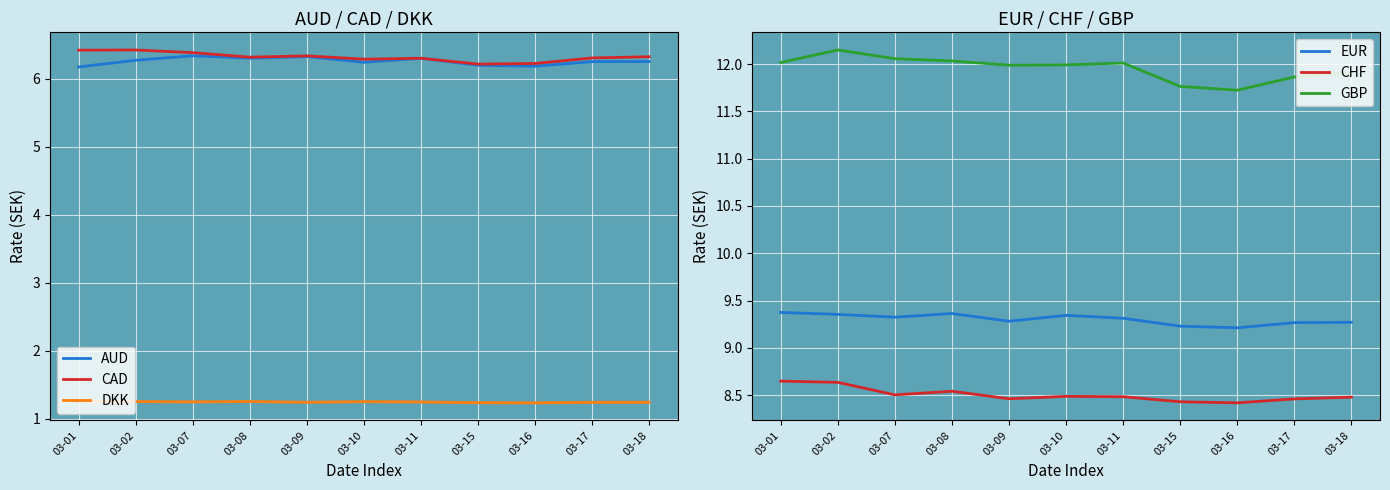

Reading left to right, what are all the values shown in this chart?

AUD: 6.2	6.3	6.3	6.3	6.3	6.2	6.3	6.2	6.2	6.3	6.3
CAD: 6.4	6.4	6.4	6.3	6.3	6.3	6.3	6.2	6.2	6.3	6.3
DKK: 1.3	1.3	1.2	1.3	1.2	1.3	1.2	1.2	1.2	1.2	1.2
EUR: 9.4	9.4	9.3	9.4	9.3	9.3	9.3	9.2	9.2	9.3	9.3
CHF: 8.6	8.6	8.5	8.5	8.5	8.5	8.5	8.4	8.4	8.5	8.5
GBP: 12.0	12.1	12.1	12.0	12.0	12.0	12.0	11.8	11.7	11.9	11.9